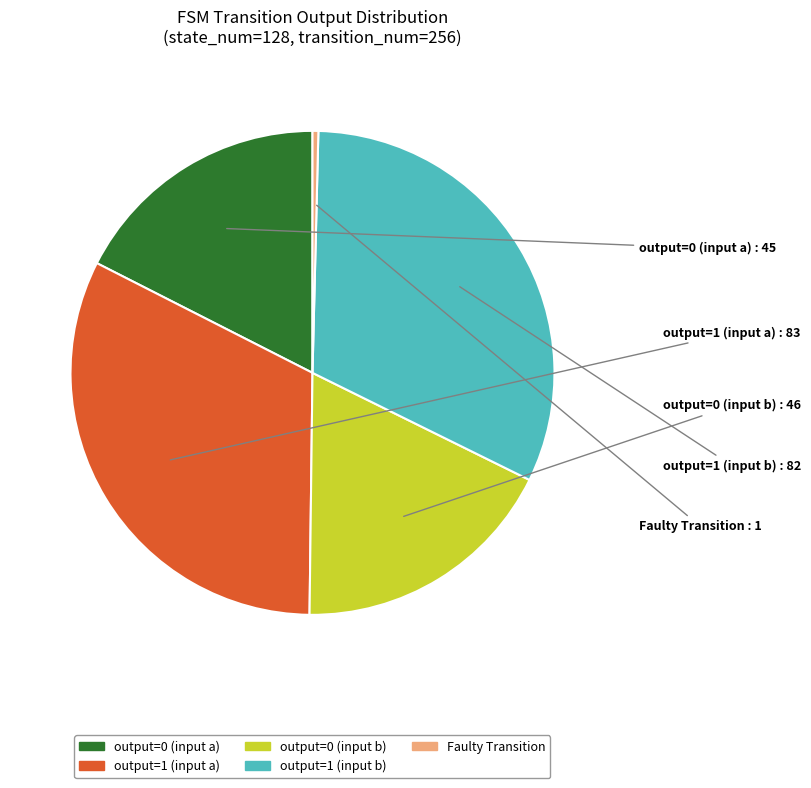

Count the number of slices in the pie.

5